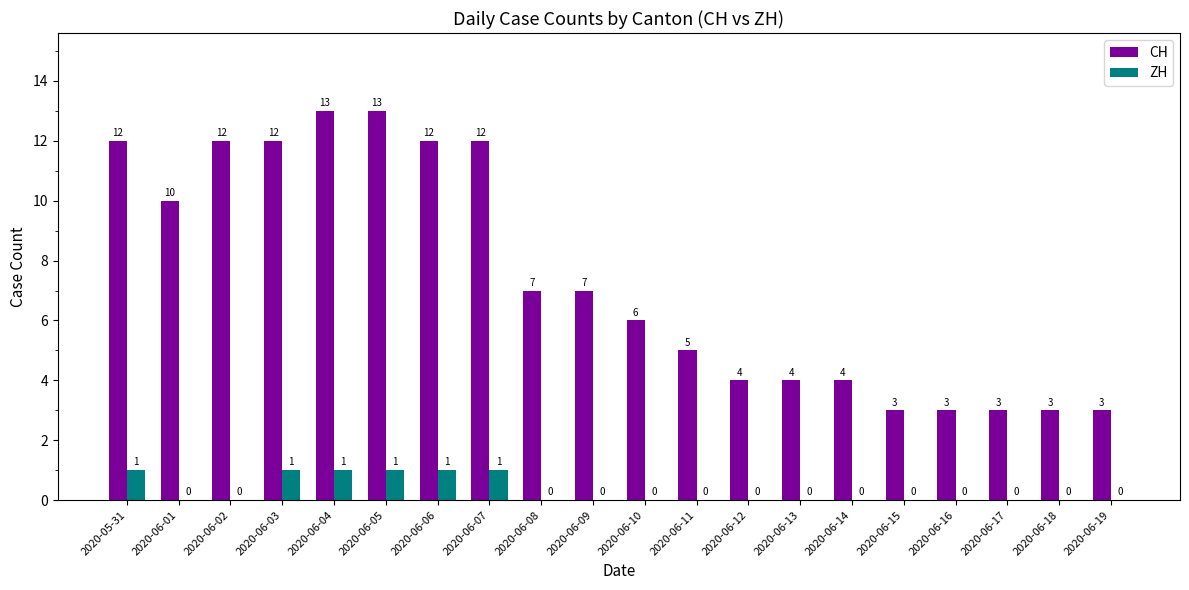

Where does the CH series first go above 7?

2020-05-31